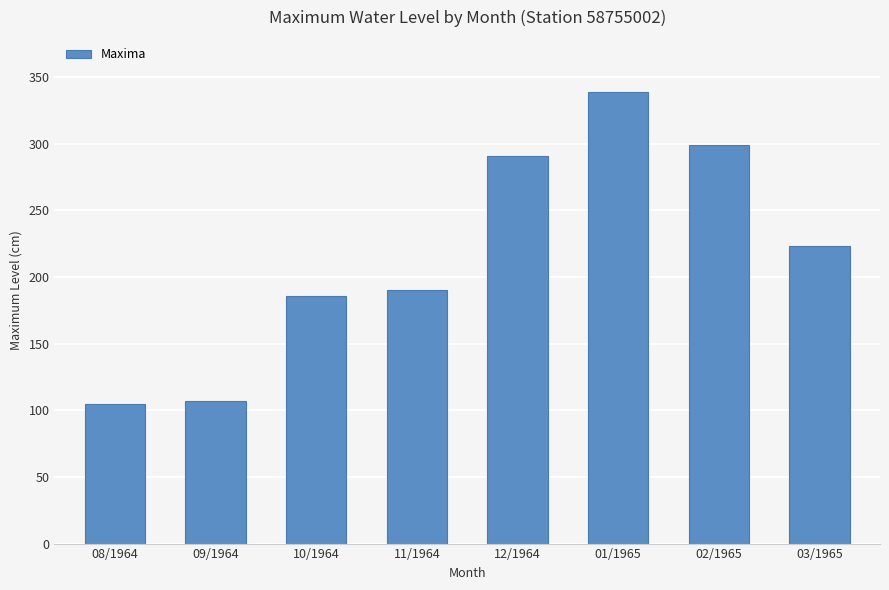

What is the difference between the maximum and minimum values?

234